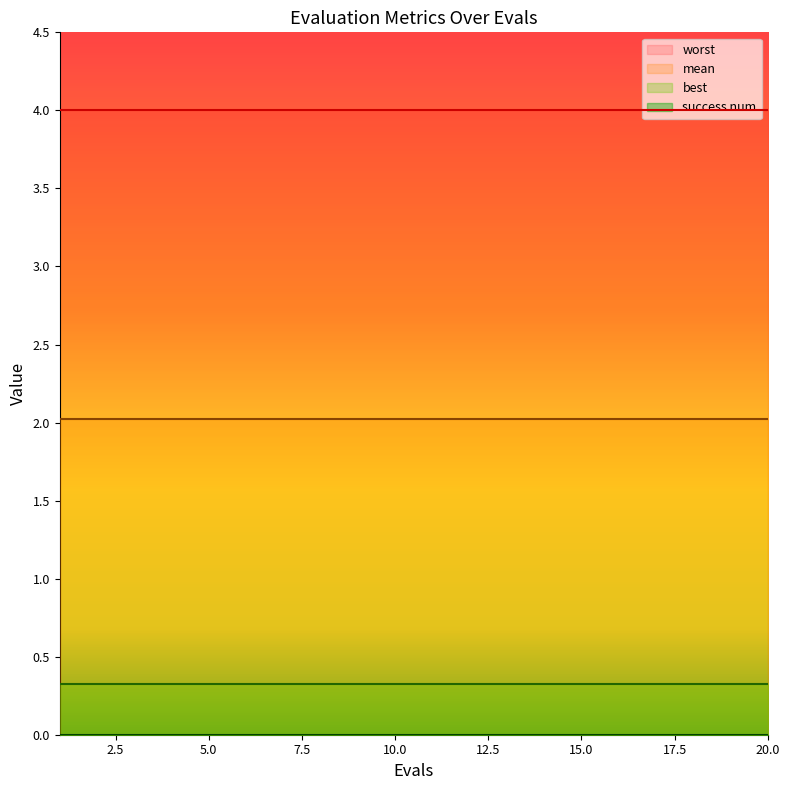

Reading left to right, transcribe all the data shown in this chart.

mean: 1=2.0	2=2.0	3=2.0	4=2.0	5=2.0	6=2.0	7=2.0	8=2.0	9=2.0	10=2.0	11=2.0	12=2.0	13=2.0	14=2.0	15=2.0	16=2.0	17=2.0	18=2.0	19=2.0	20=2.0
best: 1=0.3	2=0.3	3=0.3	4=0.3	5=0.3	6=0.3	7=0.3	8=0.3	9=0.3	10=0.3	11=0.3	12=0.3	13=0.3	14=0.3	15=0.3	16=0.3	17=0.3	18=0.3	19=0.3	20=0.3
worst: 1=4.0	2=4.0	3=4.0	4=4.0	5=4.0	6=4.0	7=4.0	8=4.0	9=4.0	10=4.0	11=4.0	12=4.0	13=4.0	14=4.0	15=4.0	16=4.0	17=4.0	18=4.0	19=4.0	20=4.0
success num: 1=0.0	2=0.0	3=0.0	4=0.0	5=0.0	6=0.0	7=0.0	8=0.0	9=0.0	10=0.0	11=0.0	12=0.0	13=0.0	14=0.0	15=0.0	16=0.0	17=0.0	18=0.0	19=0.0	20=0.0